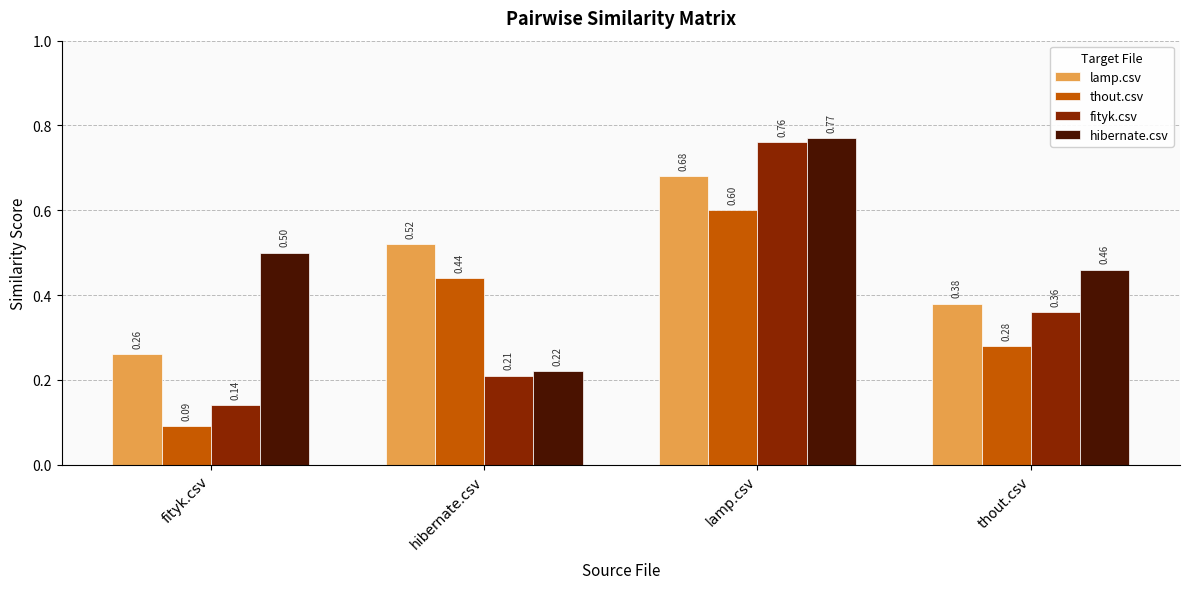

Rank the categories by thout.csv value from highest to lowest.

lamp.csv, hibernate.csv, thout.csv, fityk.csv